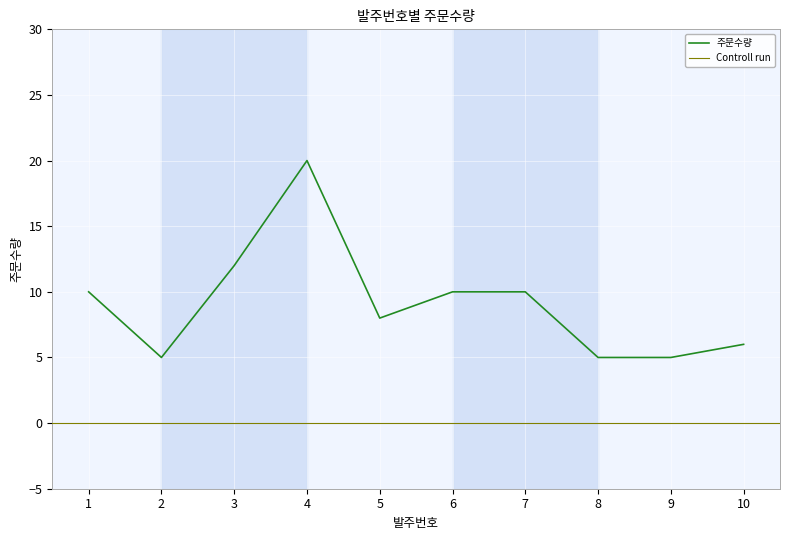

How many points are higher than both their immediate neighbors (excluding endpoints)?

1